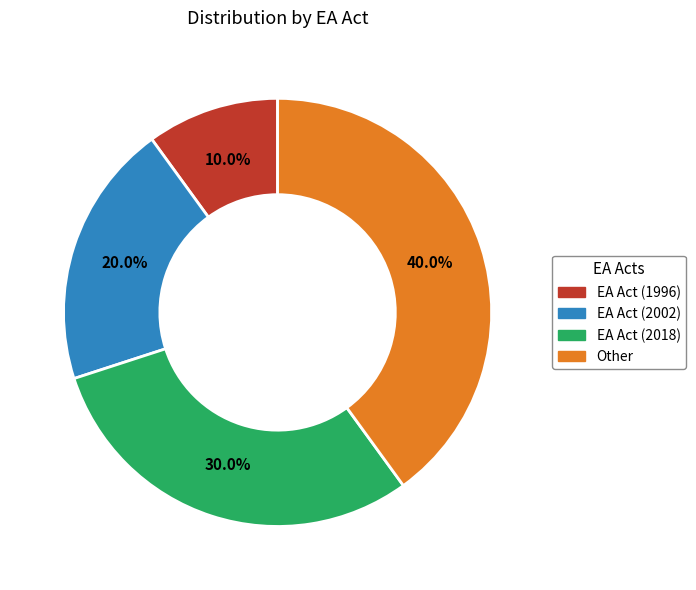

Is EA Act (2018) the majority of the pie?

No